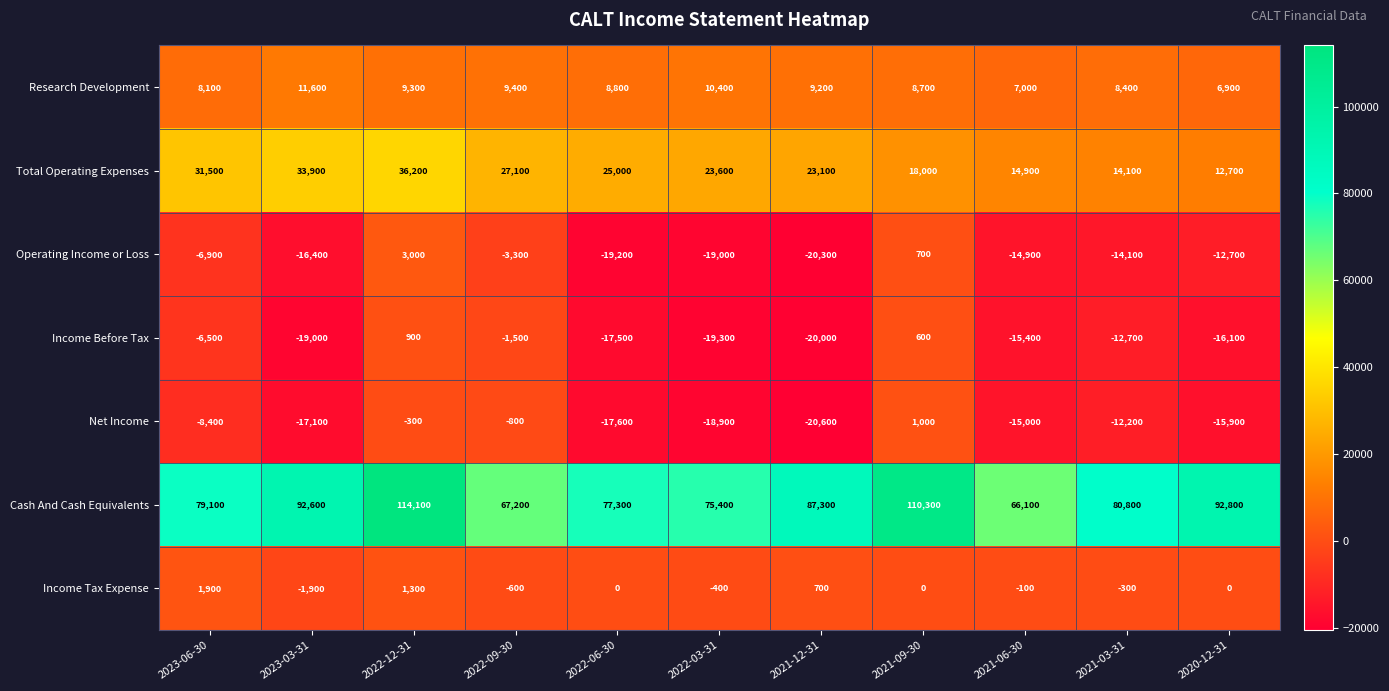

Which series has the largest total across all categories?

Cash And Cash Equivalents